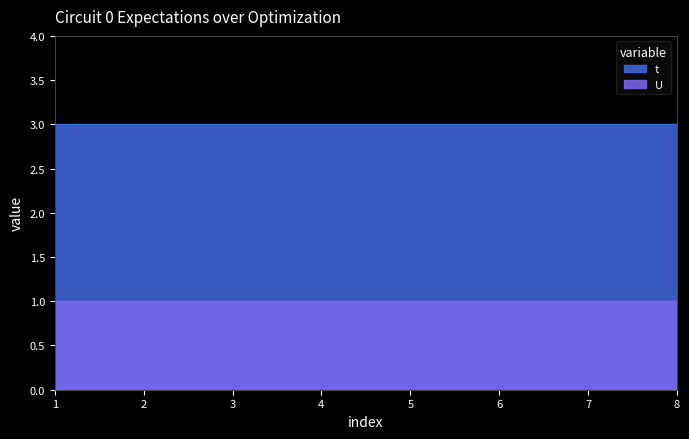

True or false: U has more than 1 points higher than both neighbors.

False